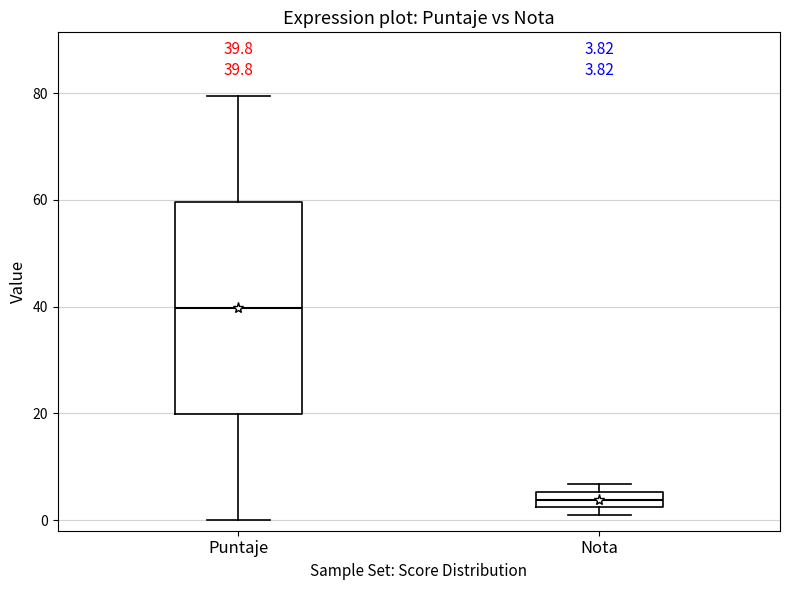

Which box is the tallest, from its lower edge to its upper edge?

Puntaje